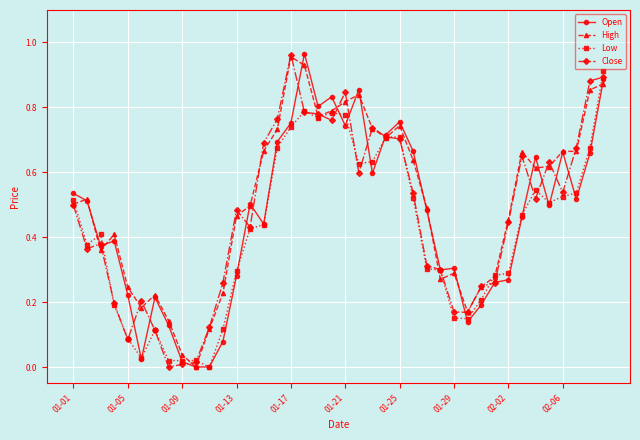

True or false: Close has more than 2 interior local peaks.

True